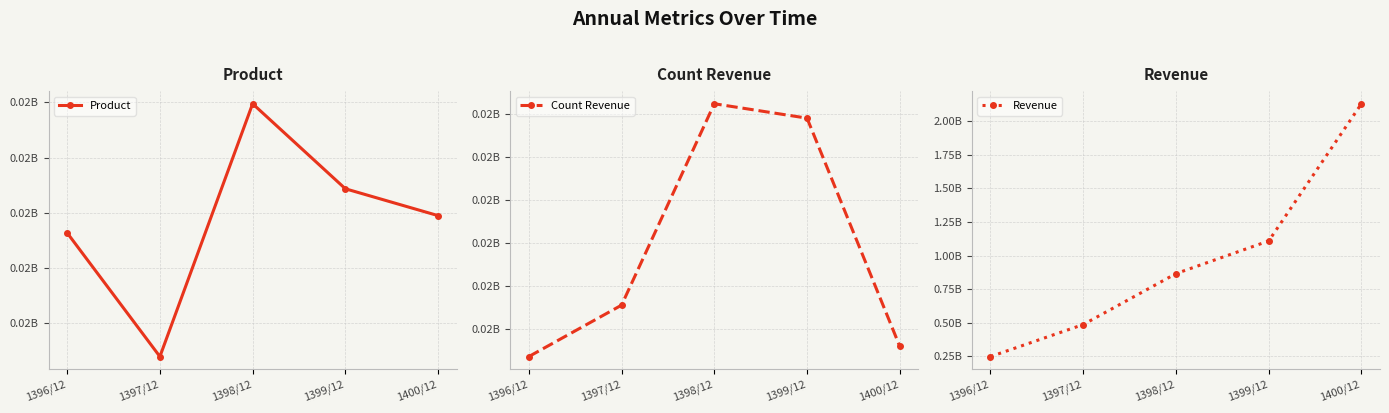

Which series changed the most between 1396/12 and 1399/12?

Revenue